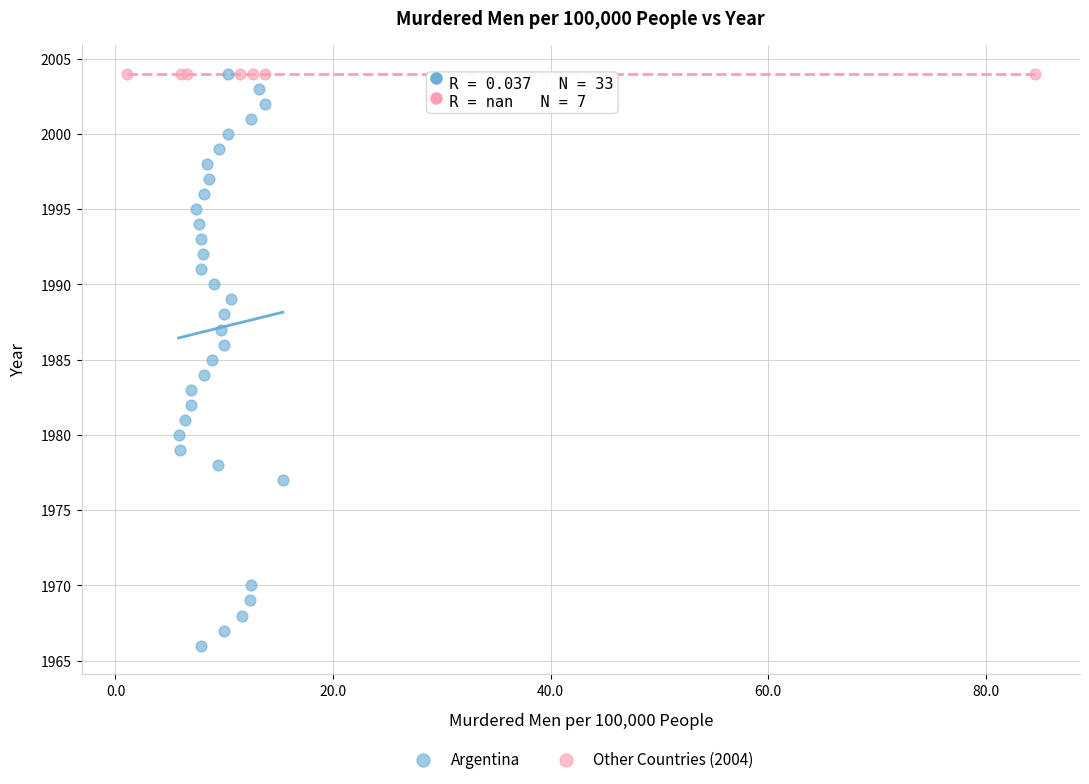

Which series contains the lowest Y value?

Argentina